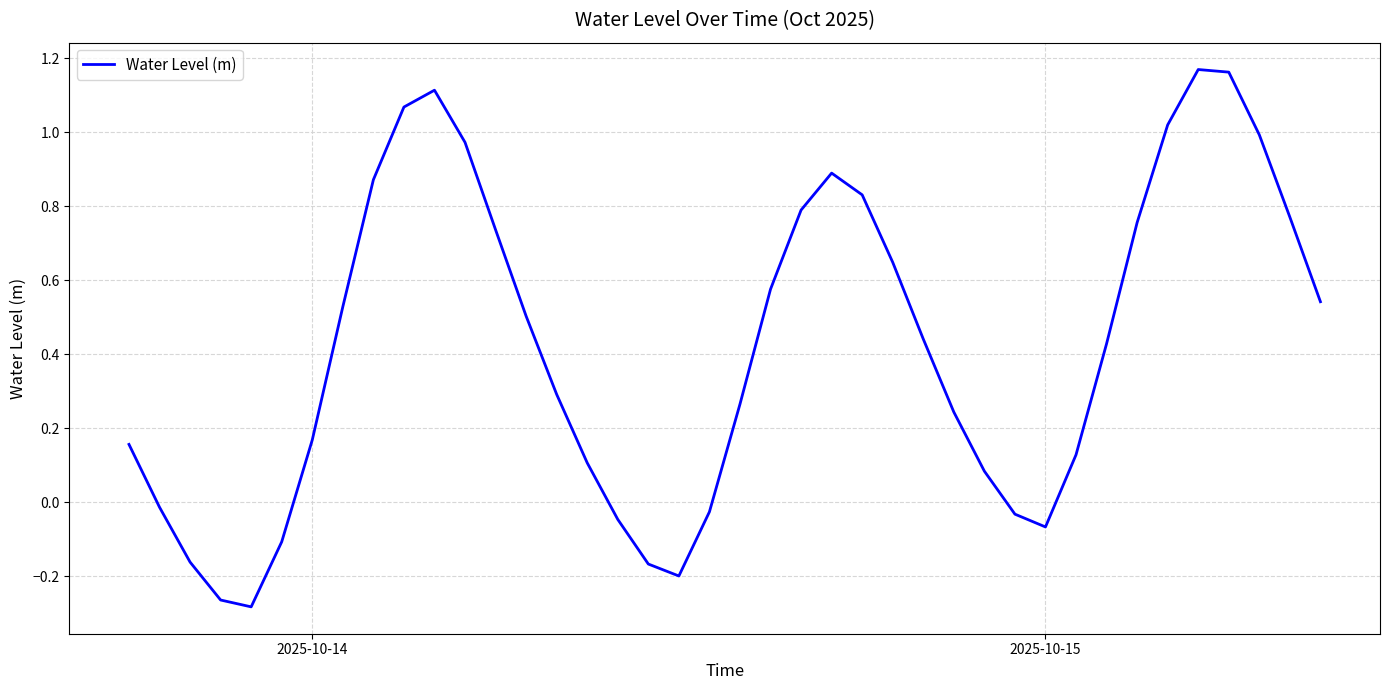

Is it true that the value at 2025-10-14 is 0.1?

False